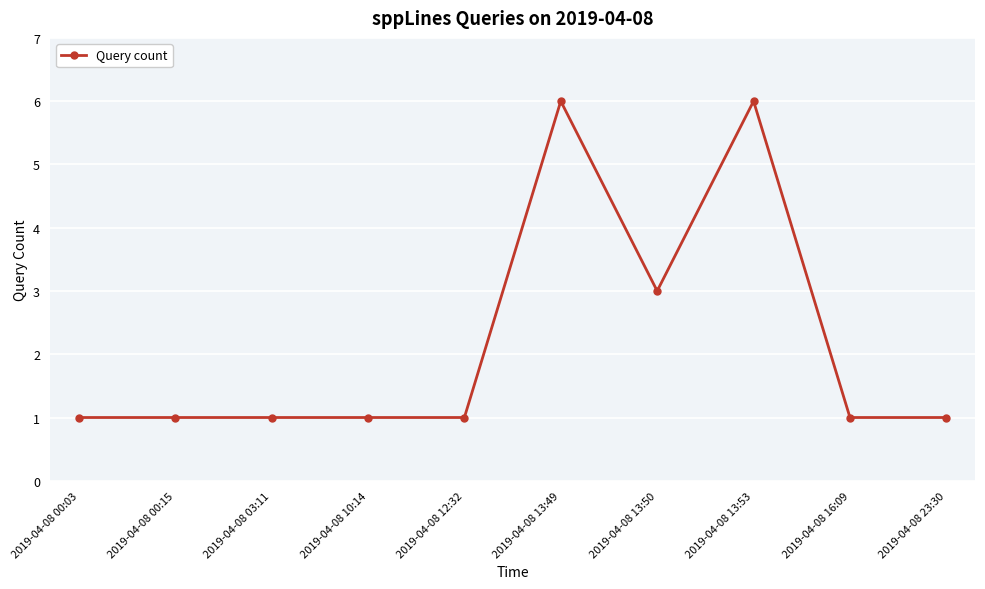

What is the difference between the maximum and minimum values?

5